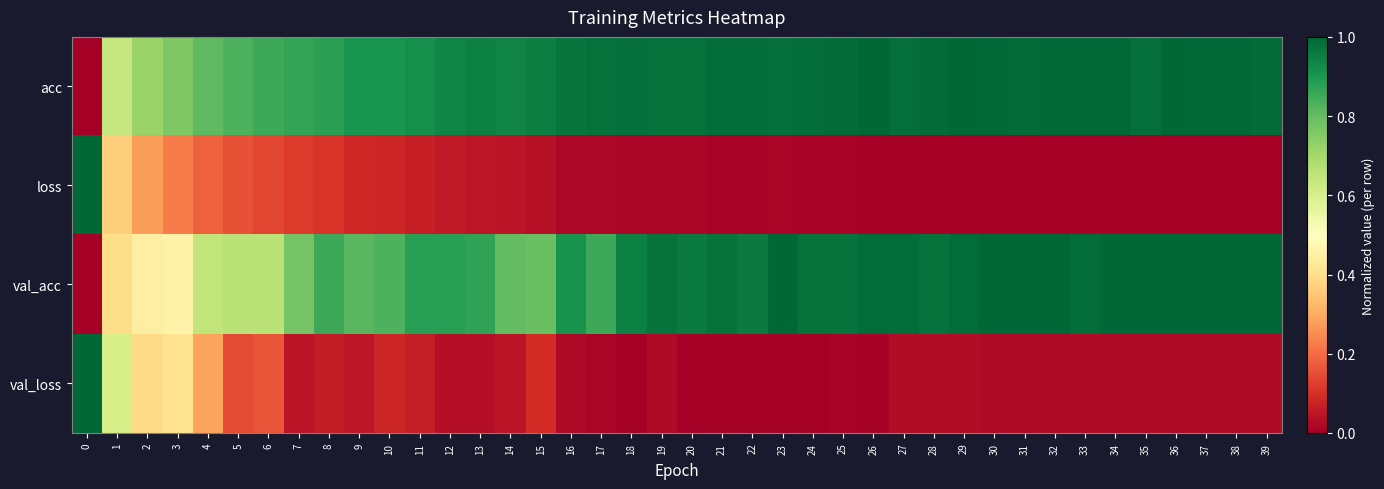

How many series are shown in this chart?

4